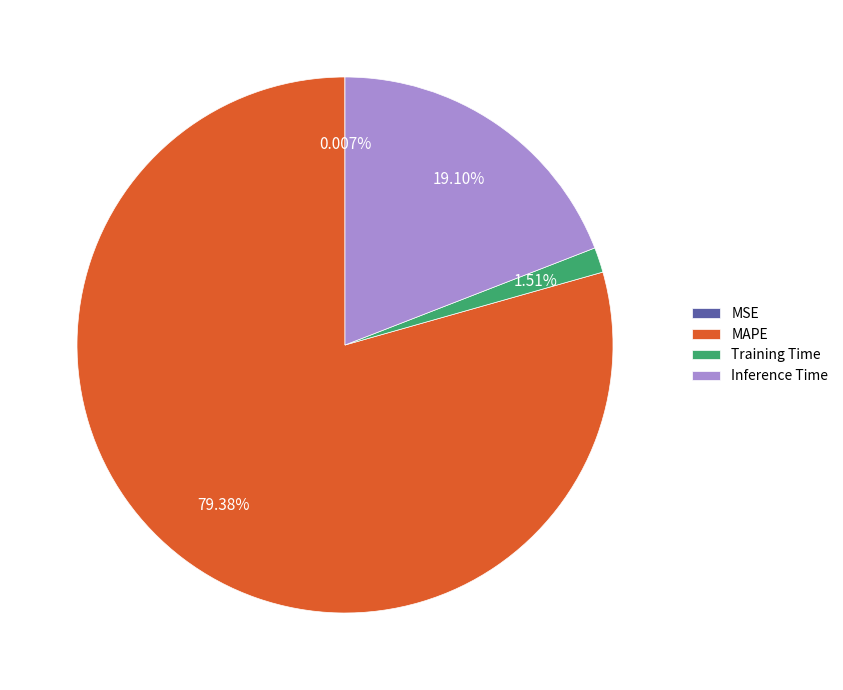

Does Training Time account for over 50% of the chart?

No